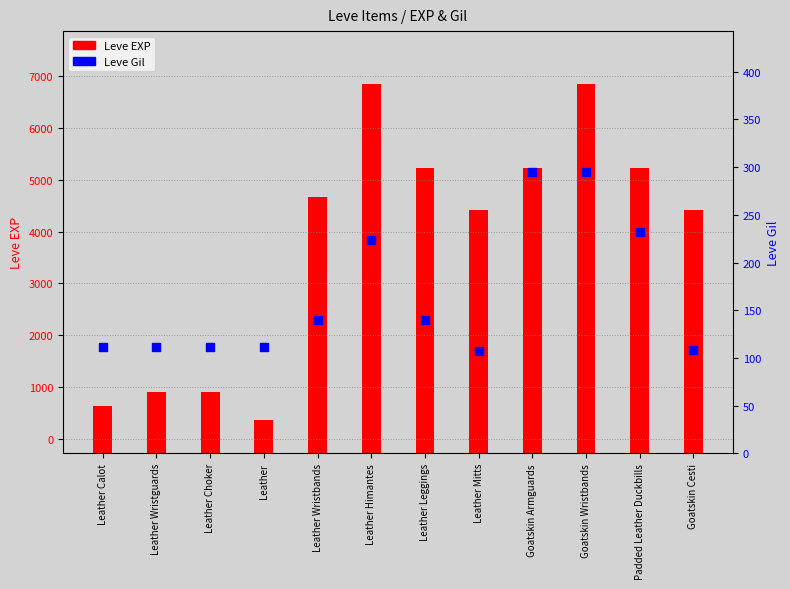

At which category is the sum across all series the highest?

Goatskin Wristbands